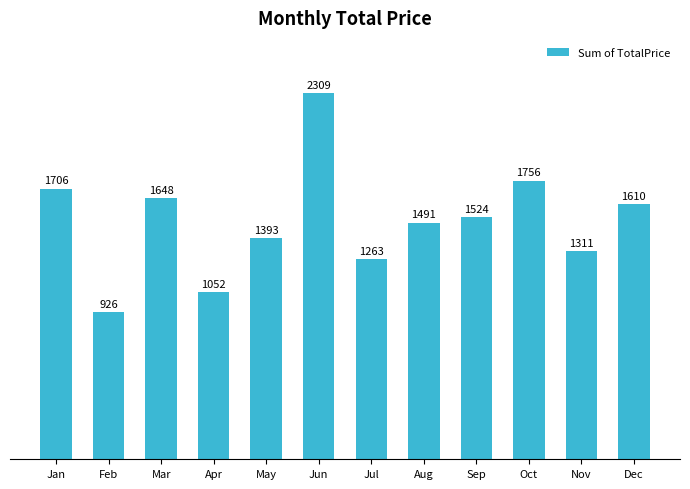

Does the chart contain stacked bars?

No